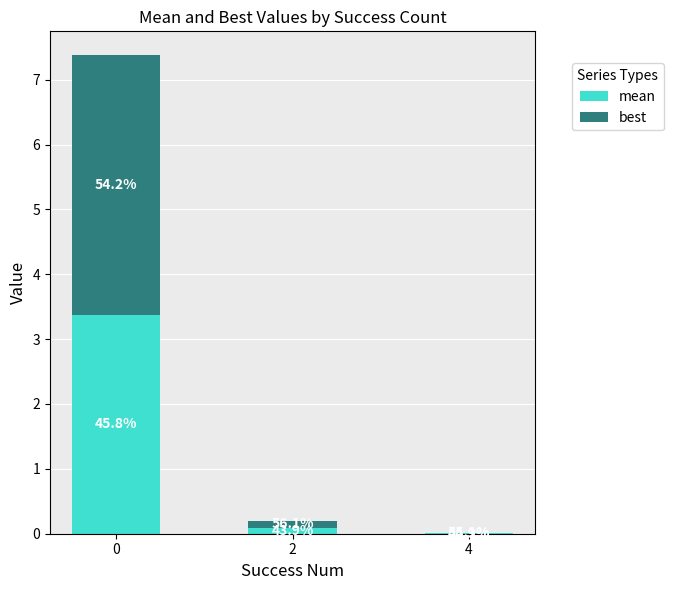

Rank the series at 4 from lowest to highest value.

mean, best